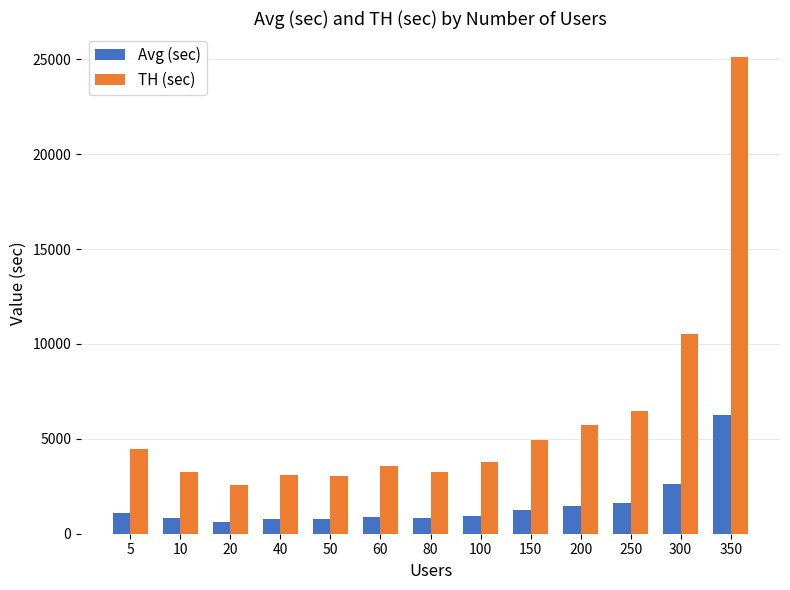

What is the total value across all series at 20?

3198.5